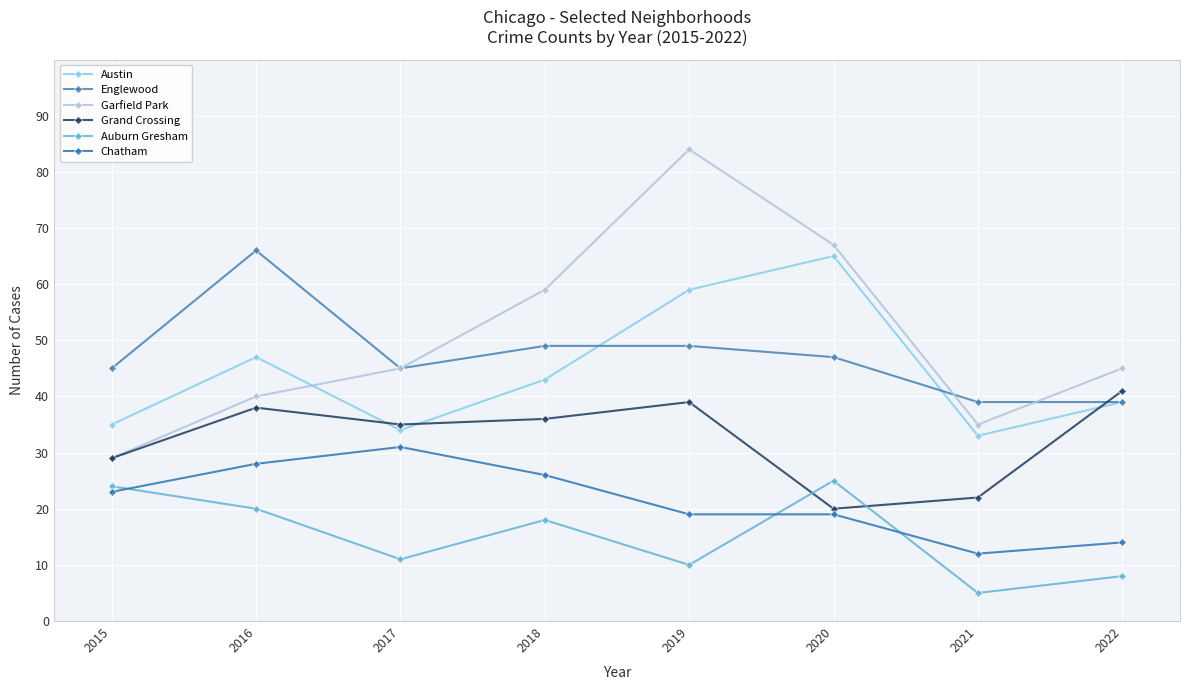

How many categories are shown in the chart?

8